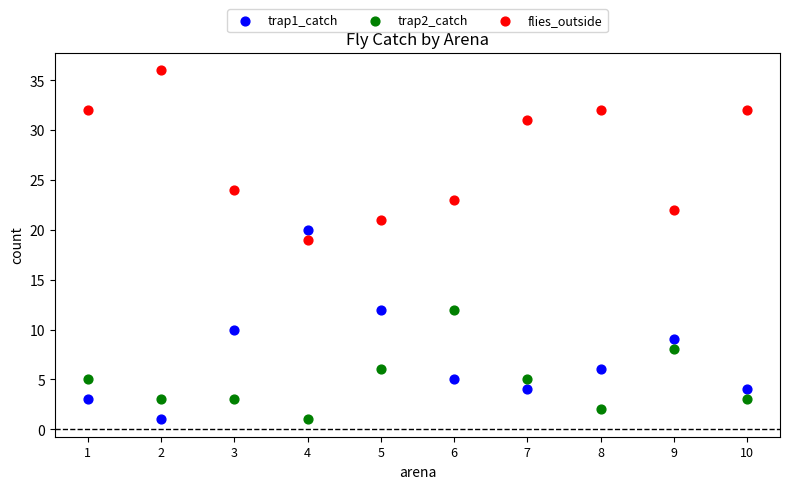

Across all data points, what is the range of X values (max minus min)?

9